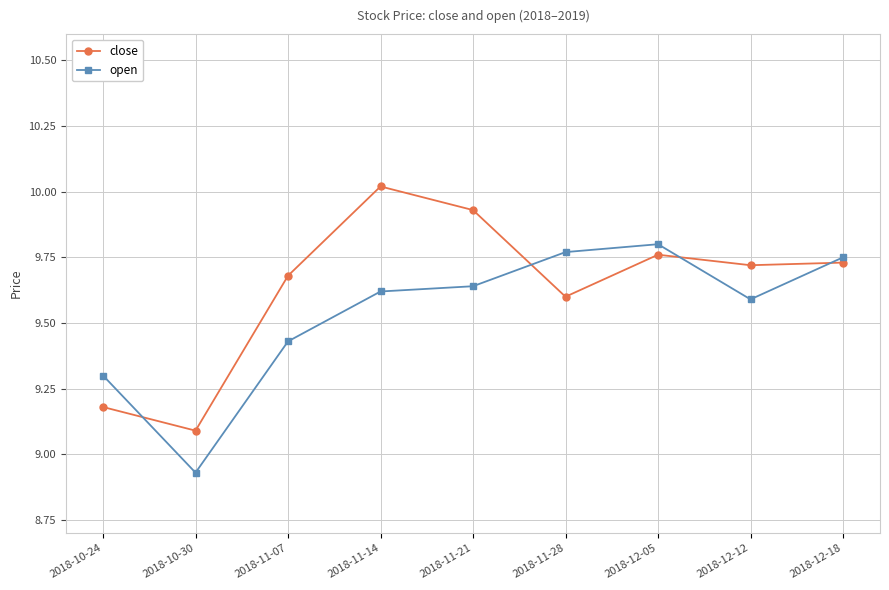

How many interior local peaks does the close series have?

2